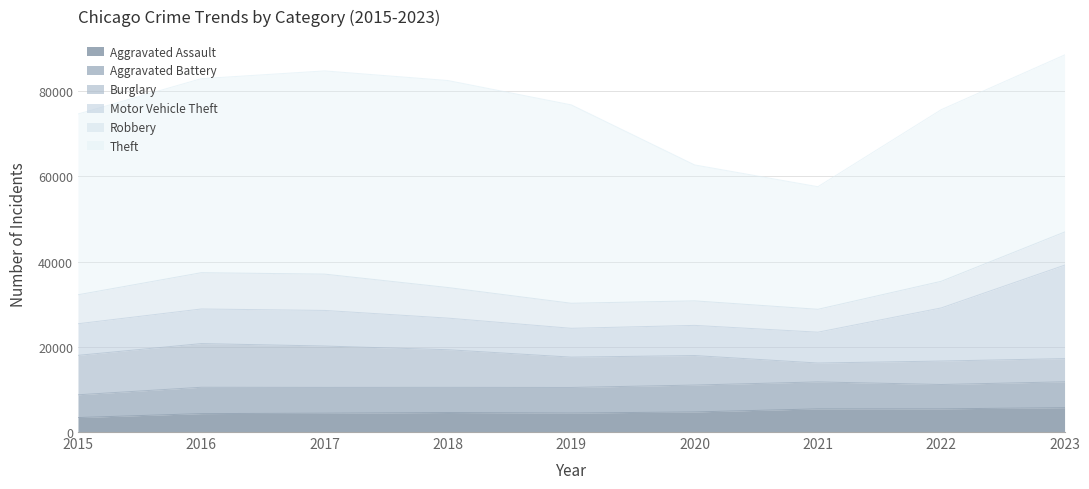

Where do Robbery and Aggravated Battery first cross each other?

2018 and 2019